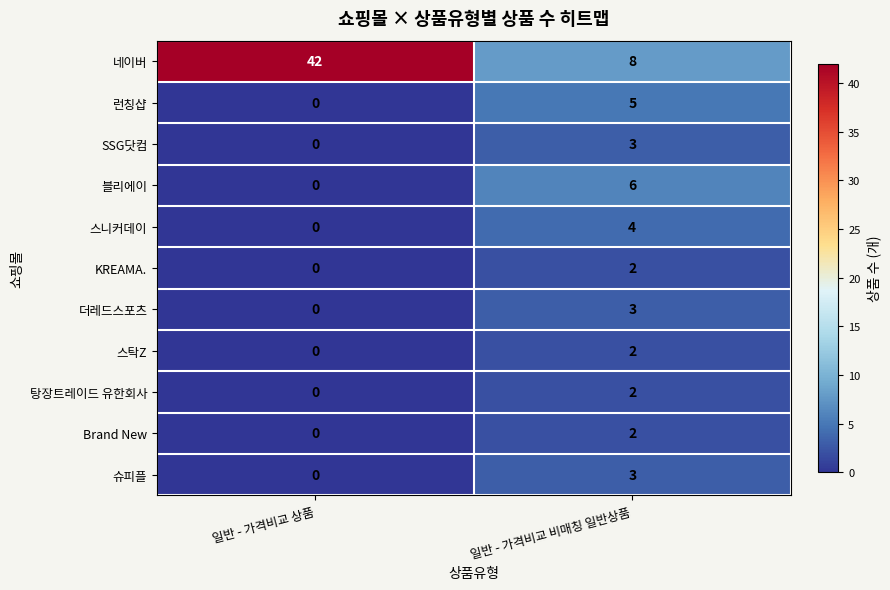

Reading left to right, list all the values displayed in this chart.

네이버: 42	8
런칭샵: 0	5
SSG닷컴: 0	3
블리에이: 0	6
스니커데이: 0	4
KREAMA.: 0	2
더레드스포츠: 0	3
스탁Z: 0	2
탕장트레이드 유한회사: 0	2
Brand New: 0	2
슈피플: 0	3